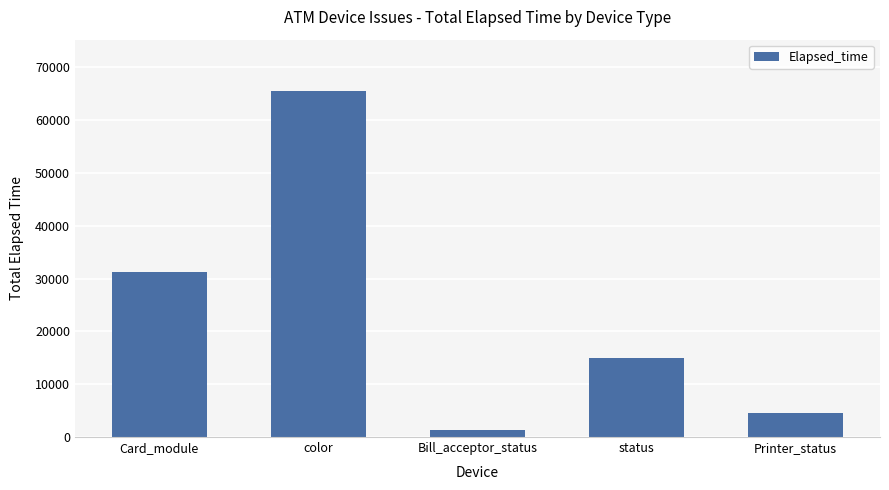

Rank the categories by value from lowest to highest.

Bill_acceptor_status, Printer_status, status, Card_module, color